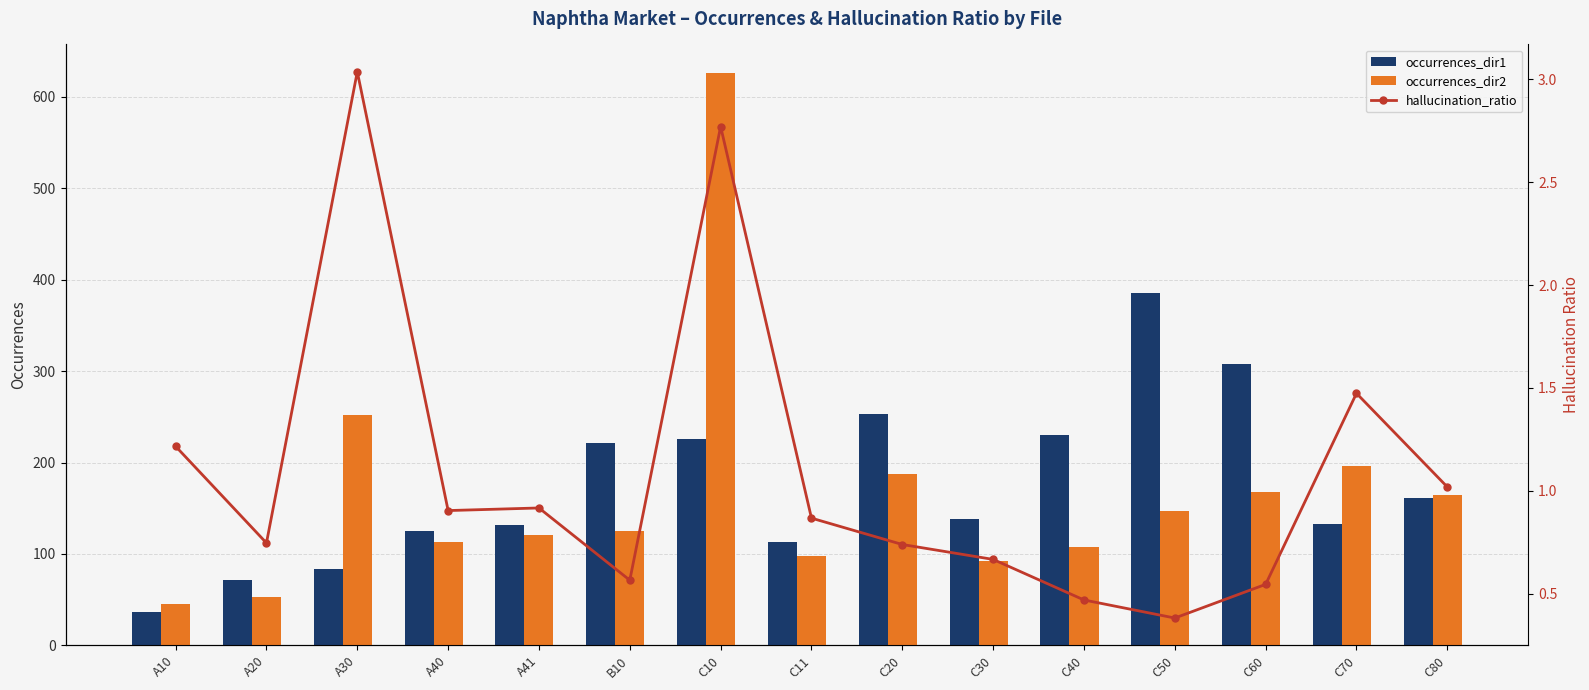

What is the minimum value shown in the chart?

0.4